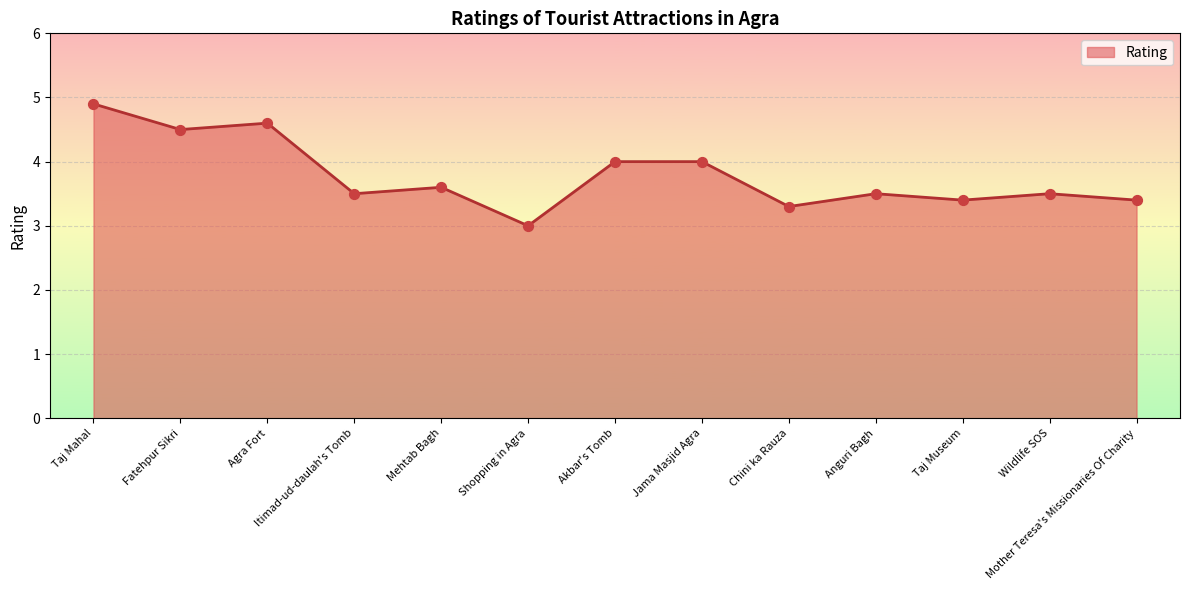

What is the ratio of the value at Itimad-ud-daulah's Tomb to the value at Agra Fort?

0.8